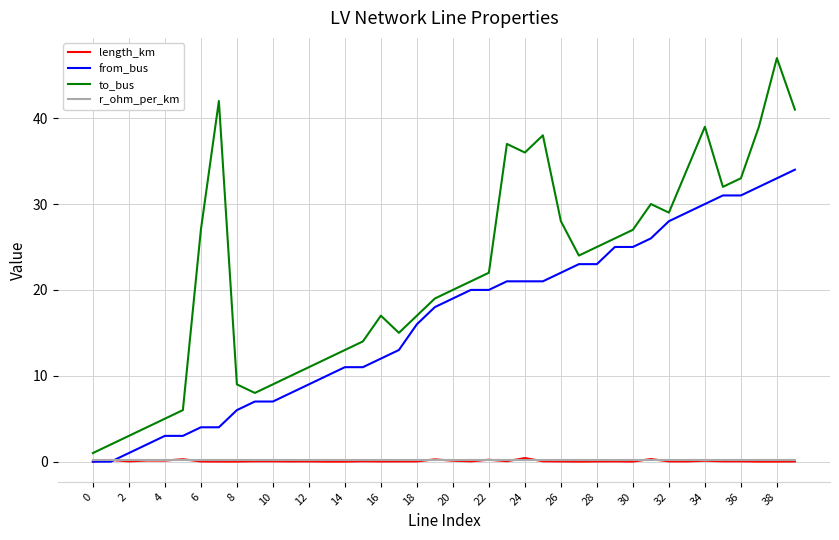

What is the maximum value shown in the chart?

47.0